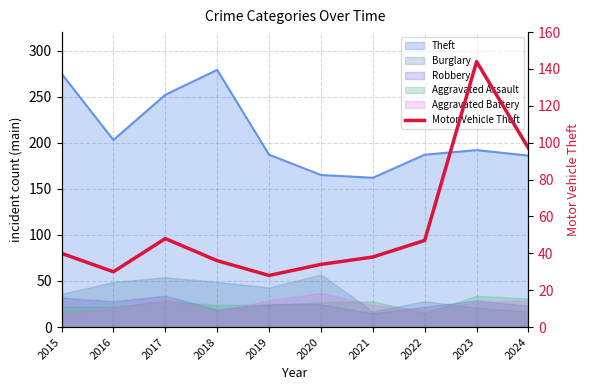

Rank the categories by value from lowest to highest.

2019, 2016, 2020, 2018, 2021, 2015, 2022, 2017, 2024, 2023